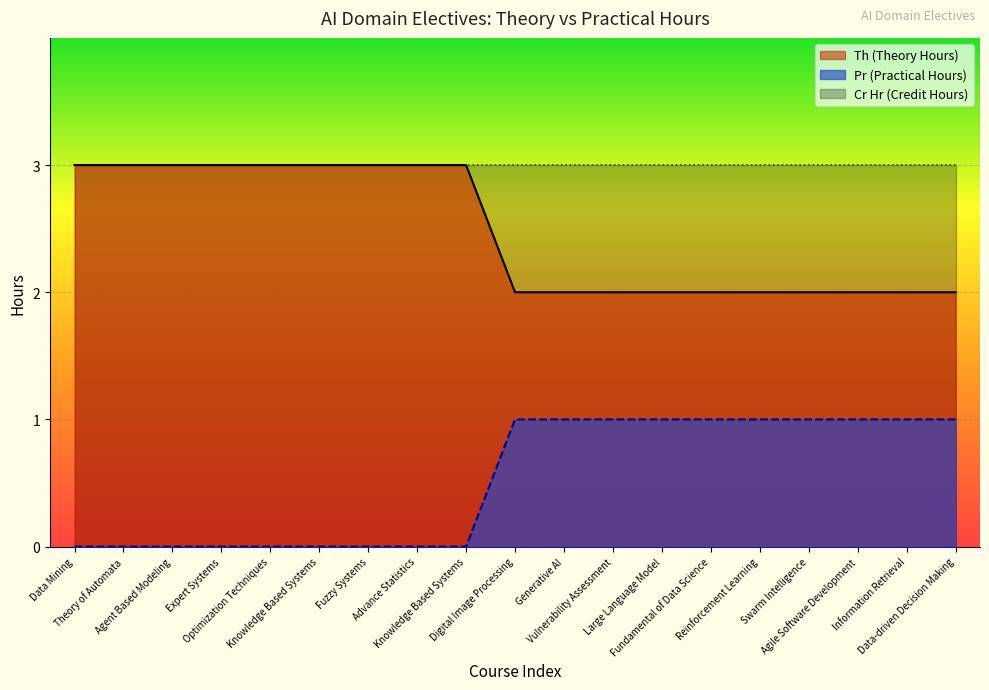

What are all the series names shown in the legend?

Th (Theory Hours), Pr (Practical Hours), Cr Hr (Credit Hours)